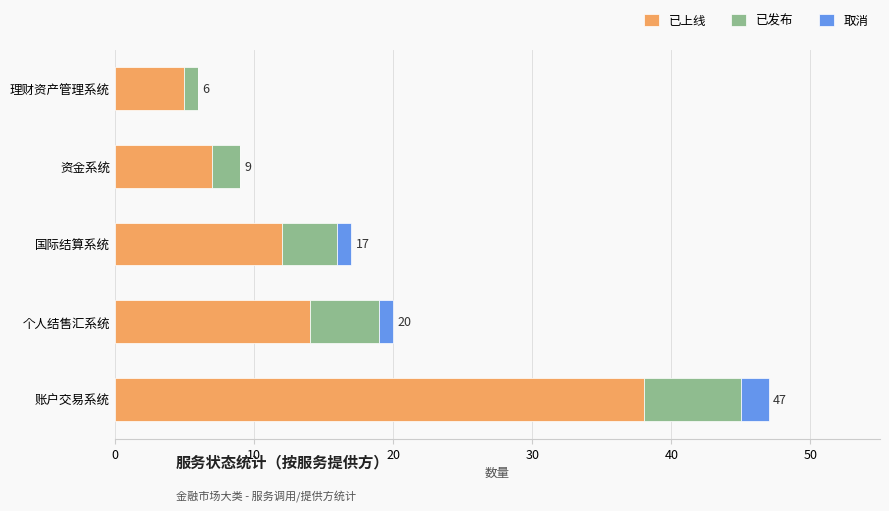

At which category is the sum across all series the highest?

账户交易系统